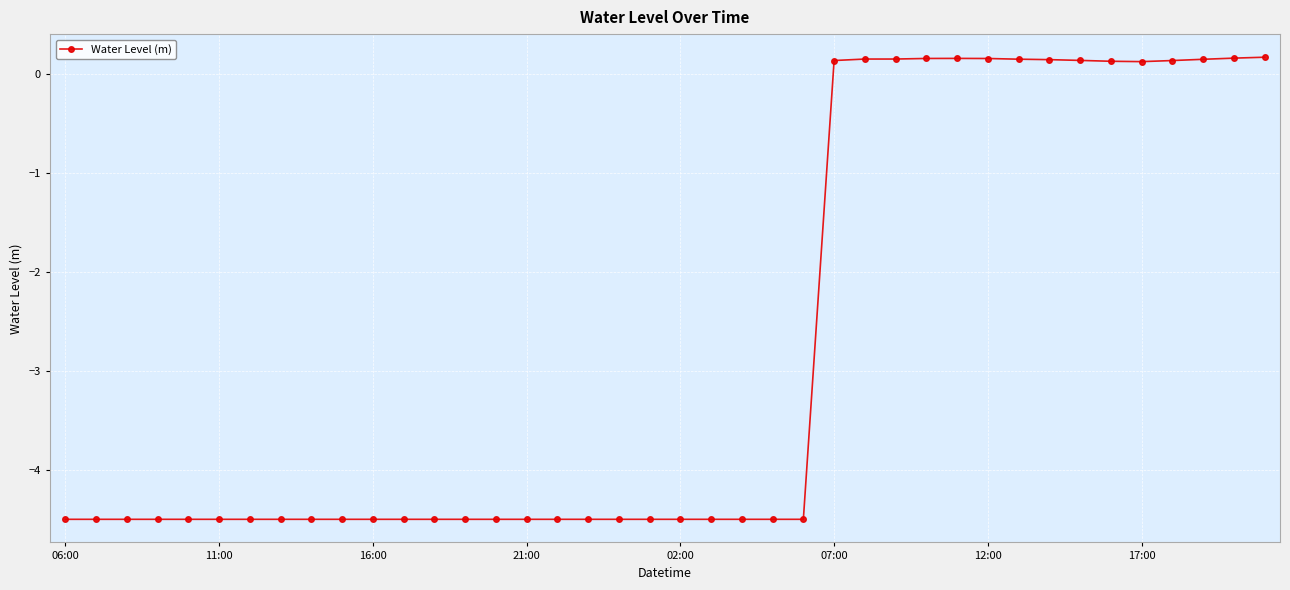

How many values are above zero?

15